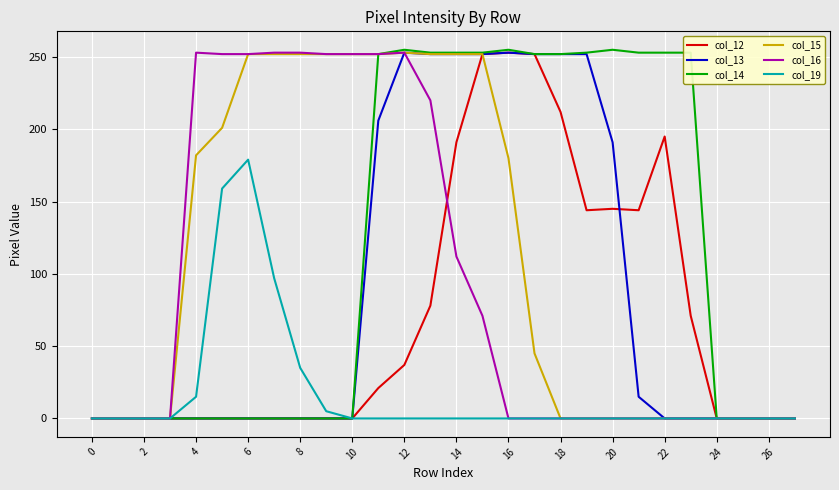

What is the maximum value shown in the chart?

255